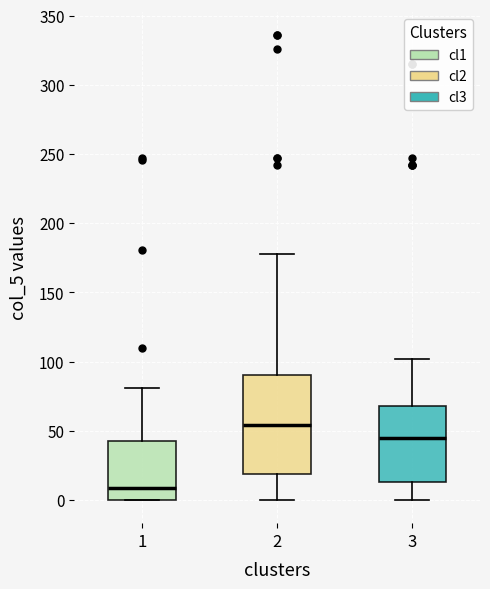

Where is the lower edge of the box at x = 1 on the y-axis? The values are not printed on the chart, so give them approximately, as read against the axis.

0